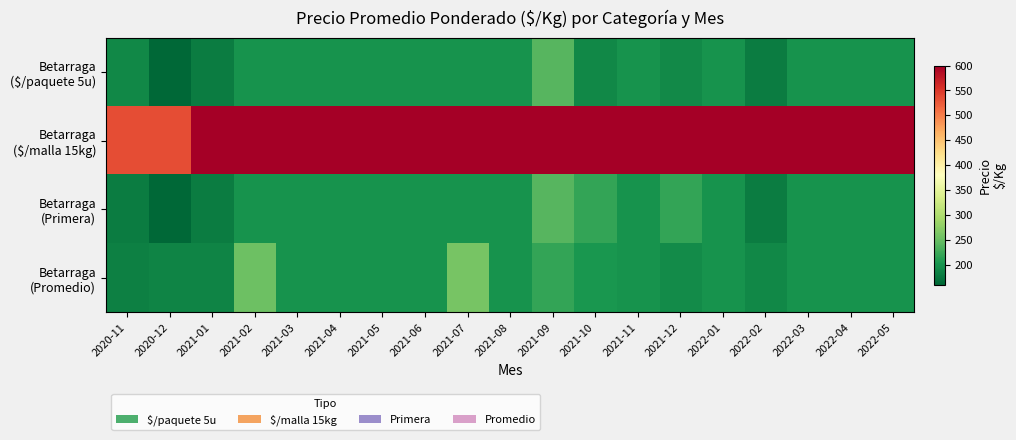

Between 2021-04 and 2021-05, which is larger?

2021-04